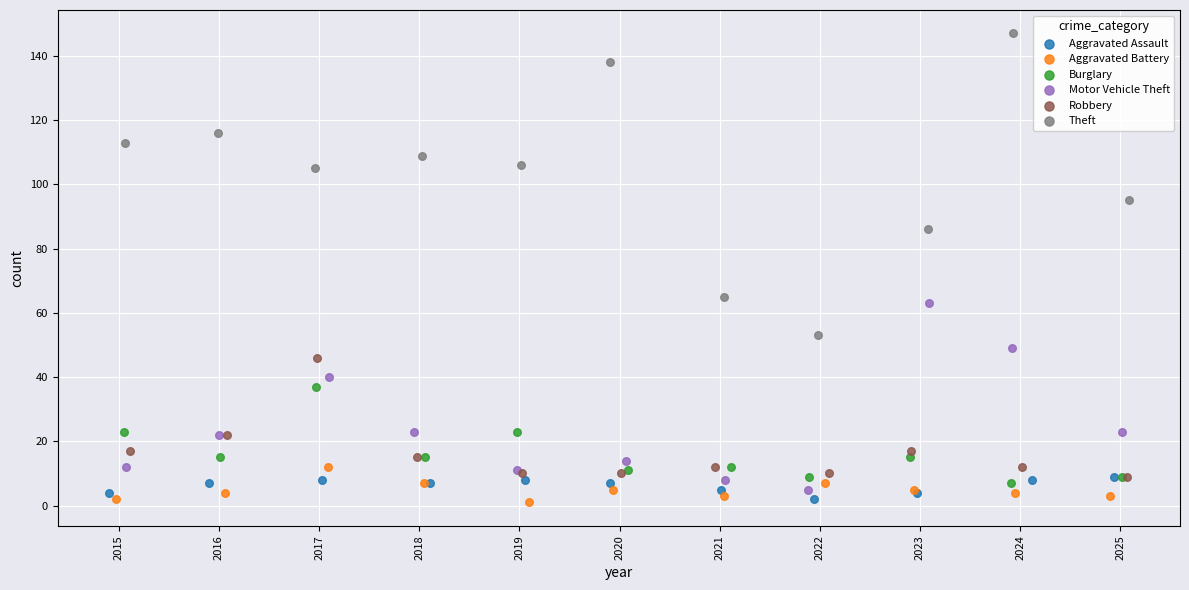

Which series has the widest spread of Y values?

Theft